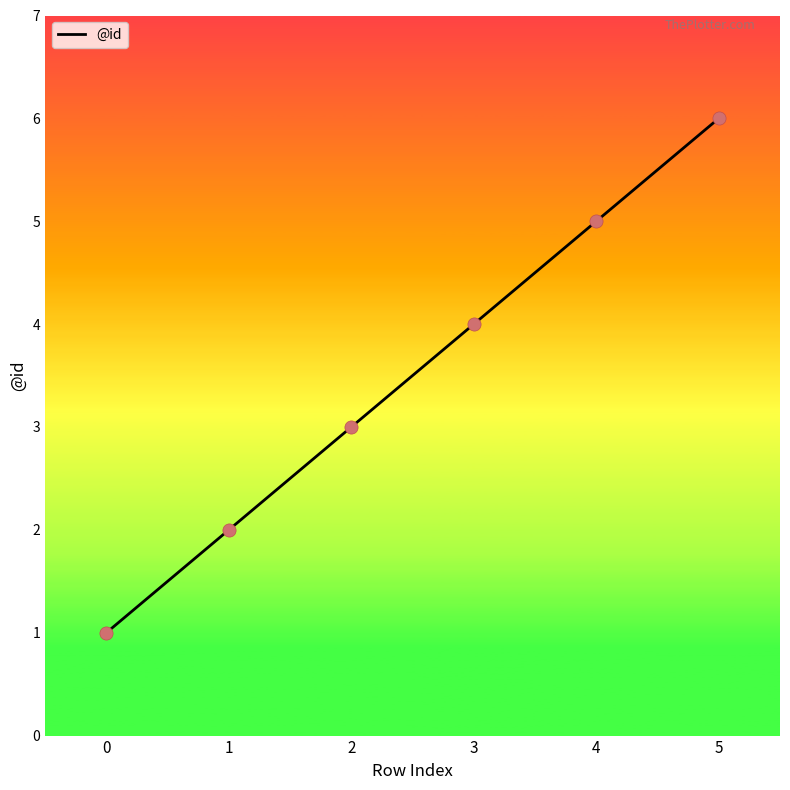

Between 5 and 3, which is larger?

5